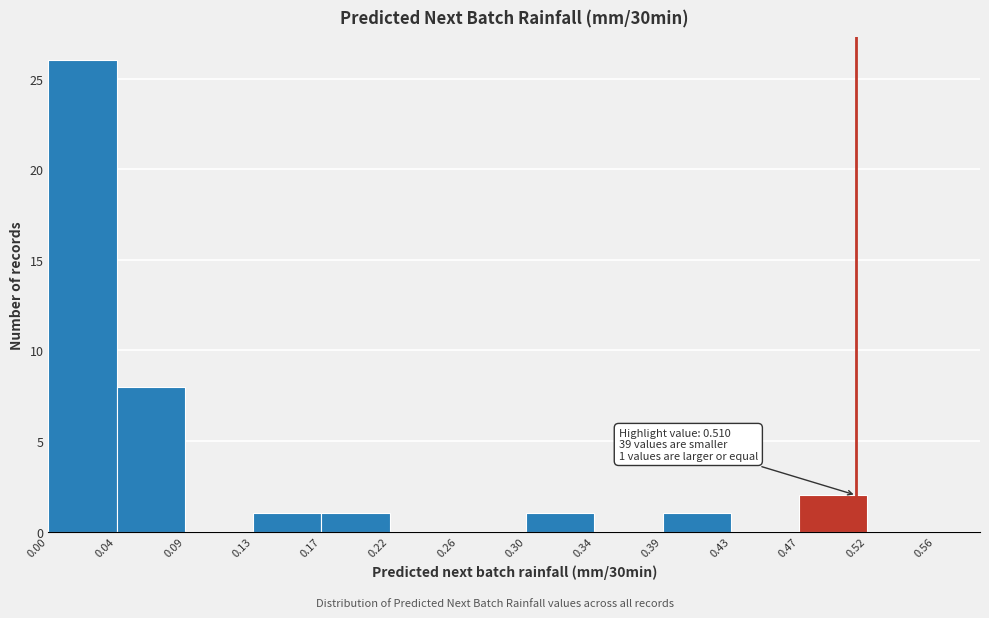

Over which range of the x-axis is the bar tallest?

0.00 to 0.04